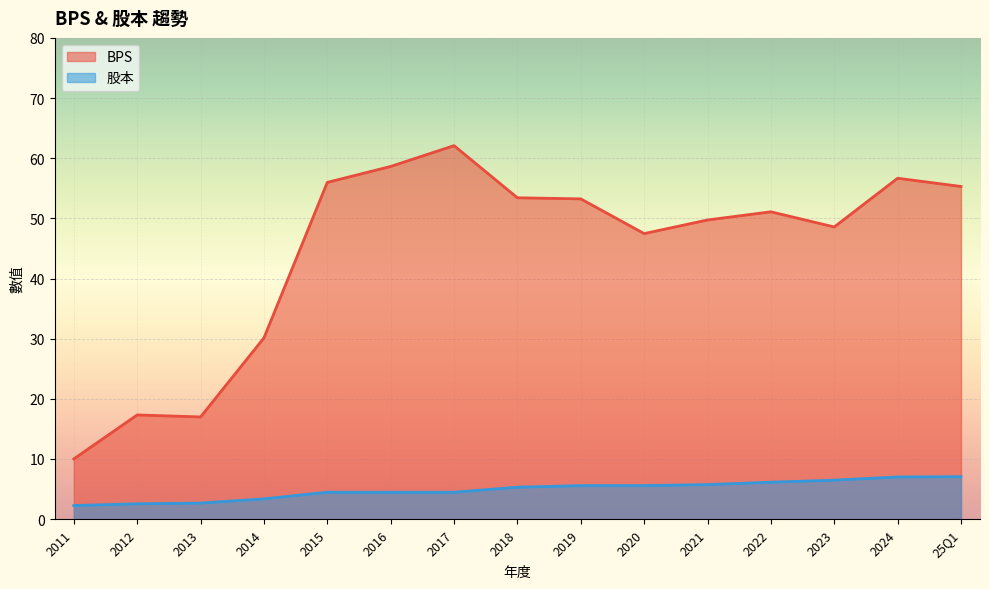

How many lines are shown in the chart?

2